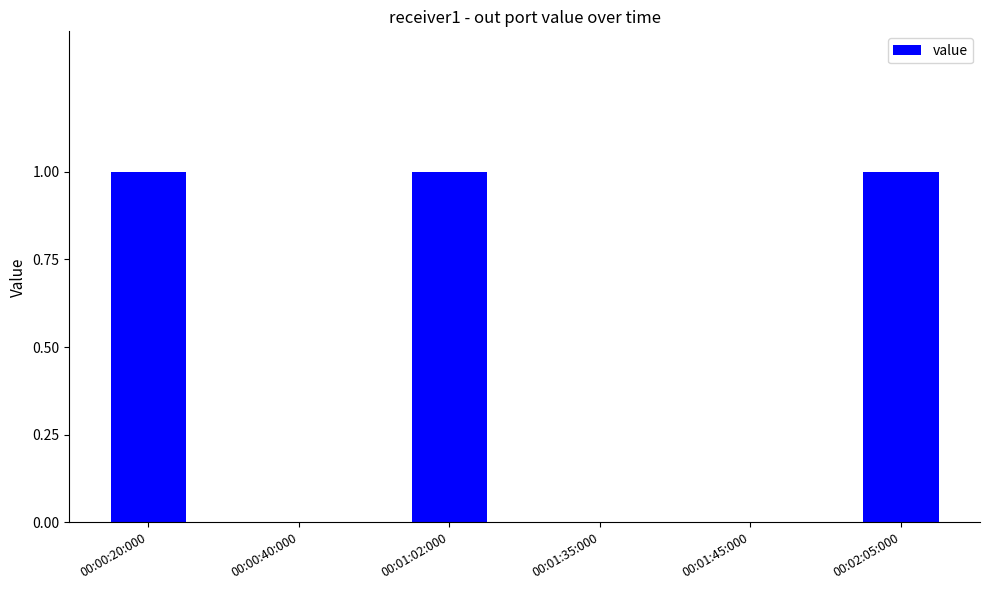

Between 00:02:05:000 and 00:01:35:000, which is larger?

00:02:05:000